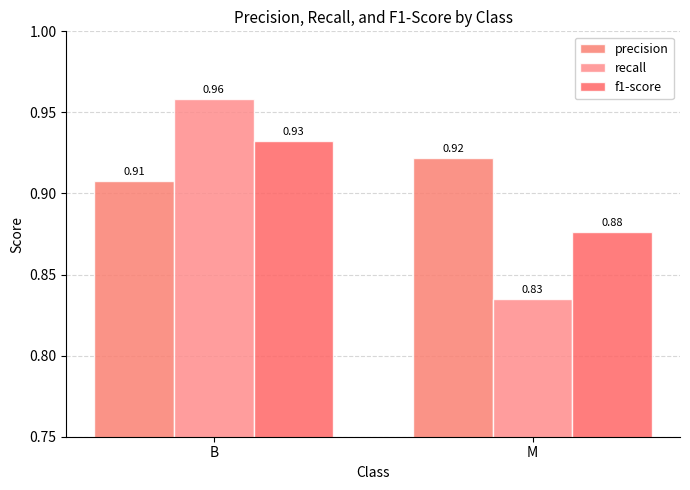

The value of precision at B is 1.6. True or false?

False